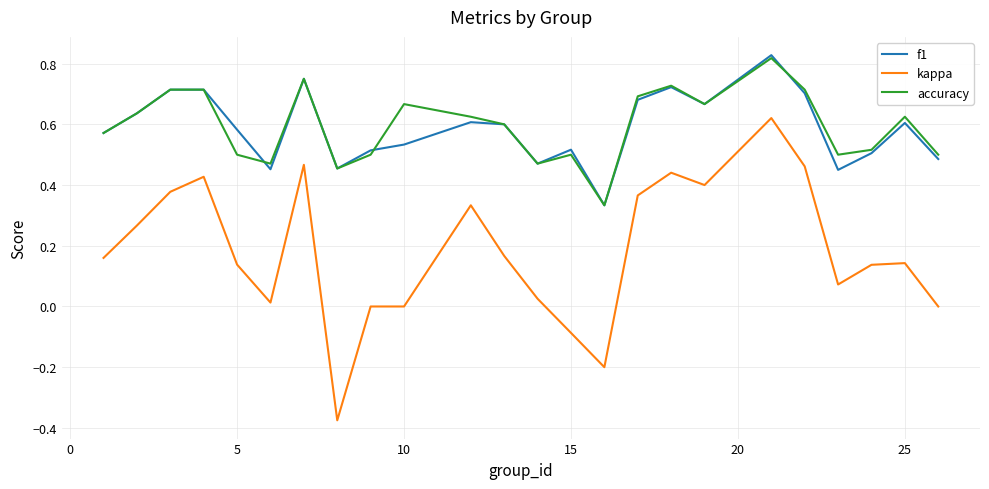

Which series has the largest range (max minus min)?

kappa